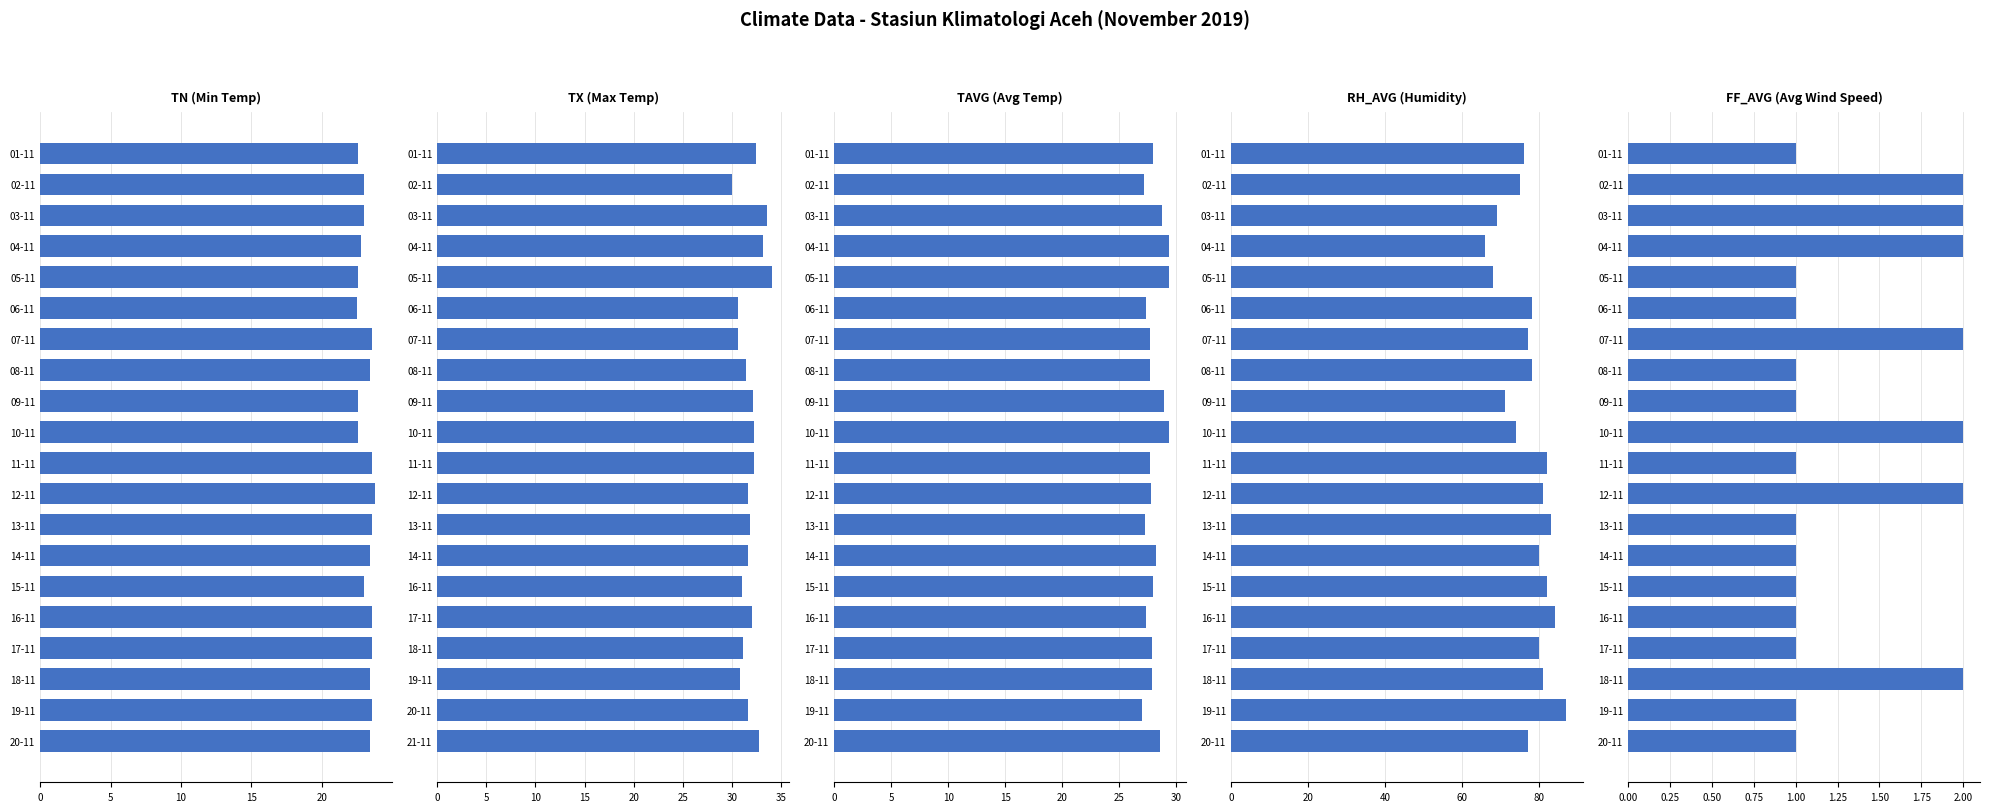

What are all the series names shown in the legend?

TN, TX, TAVG, RH_AVG, FF_AVG